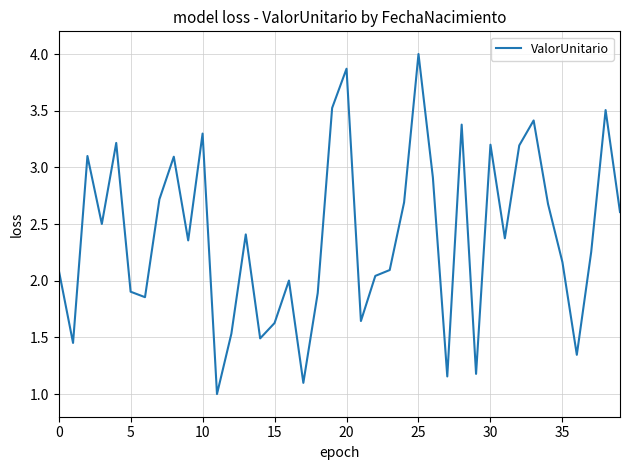

What is the smallest value displayed?

1.0